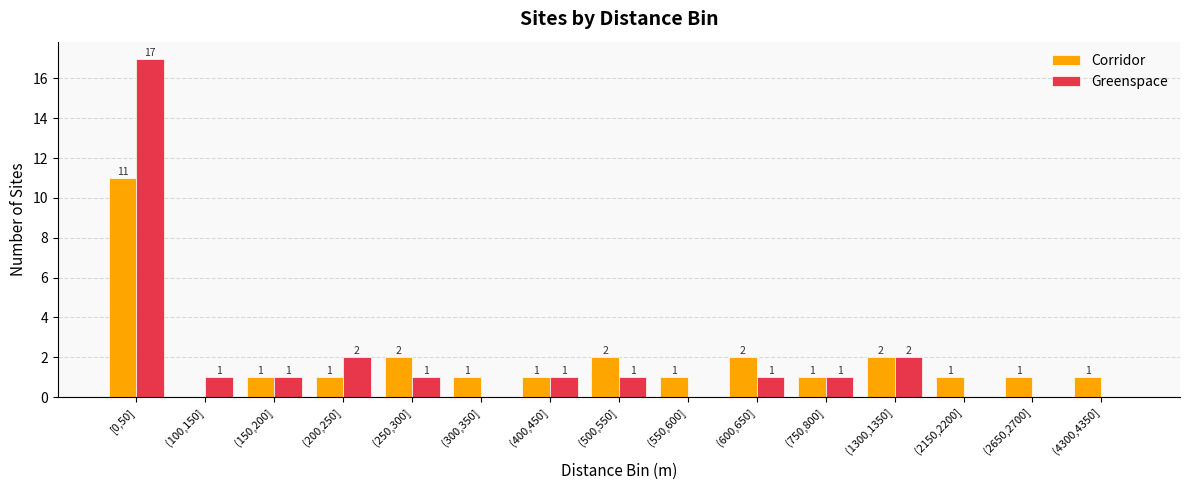

Reading left to right, transcribe all the data shown in this chart.

Corridor: 11	0	1	1	2	1	1	2	1	2	1	2	1	1	1
Greenspace: 17	1	1	2	1	0	1	1	0	1	1	2	0	0	0